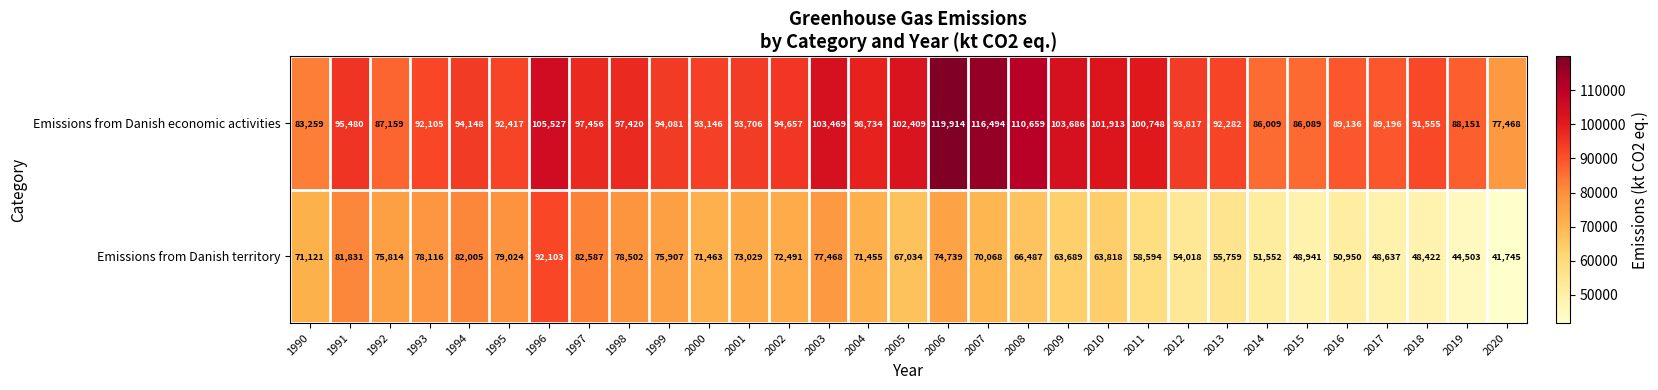

Rank the series by their average value, from lowest to highest.

Emissions from Danish territory, Emissions from Danish economic activities